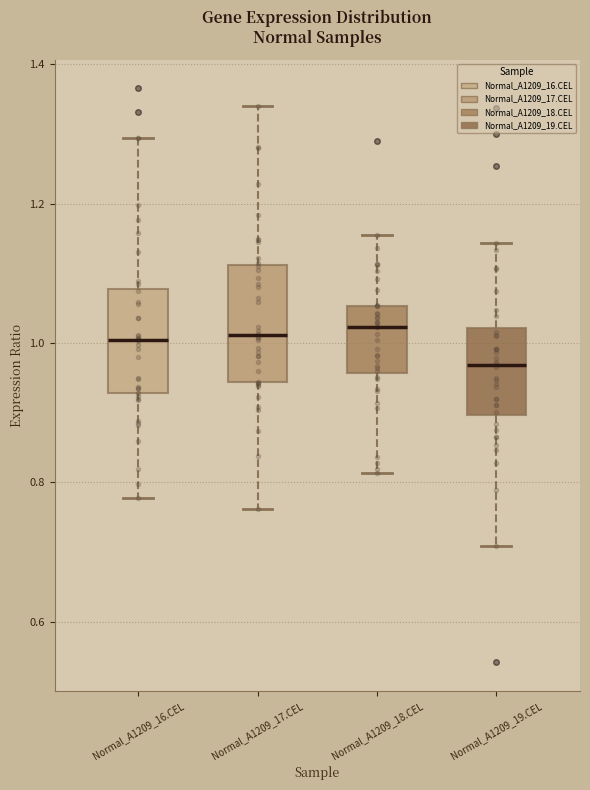

Where does the upper whisker of the box for Normal_A1209_19.CEL end on the y-axis? The values are not printed on the chart, so give them approximately, as read against the axis.

1.14